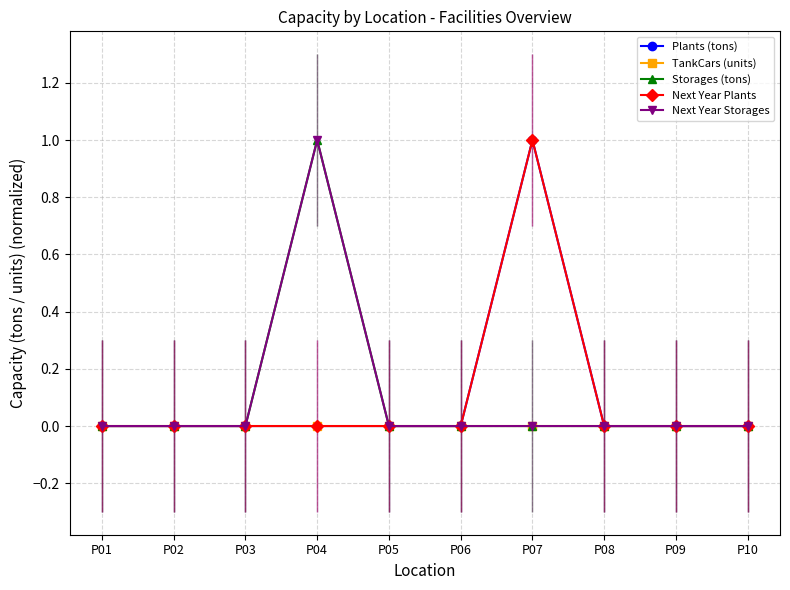

Does the chart have visible grid lines?

Yes